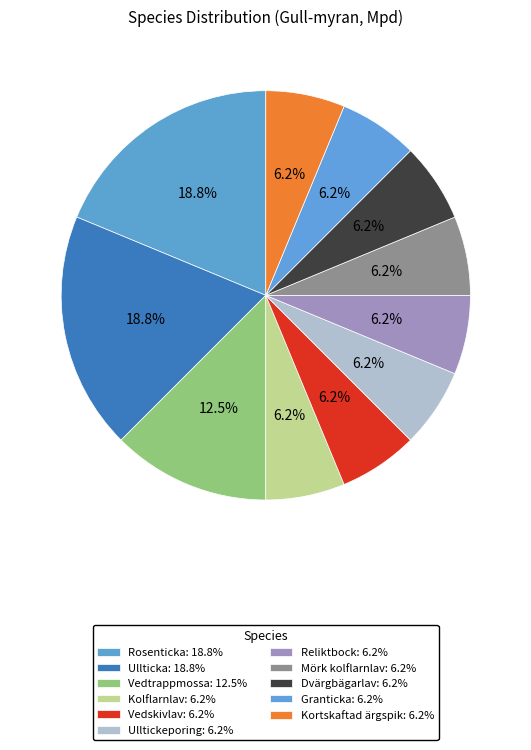

Does Granticka represent more than half of the total?

No